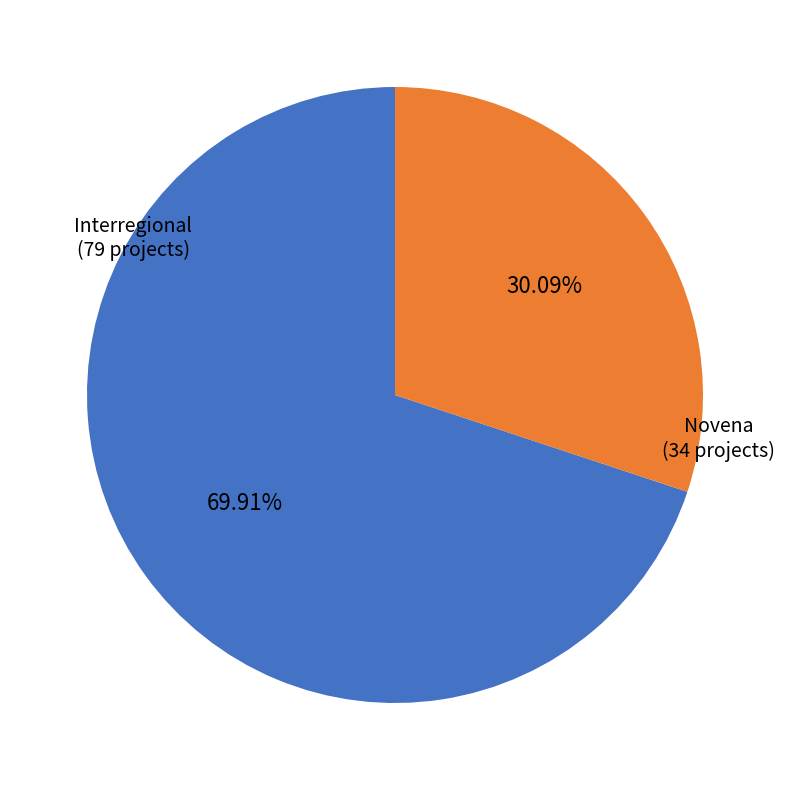

True or false: Novena accounts for 30% of the total.

True